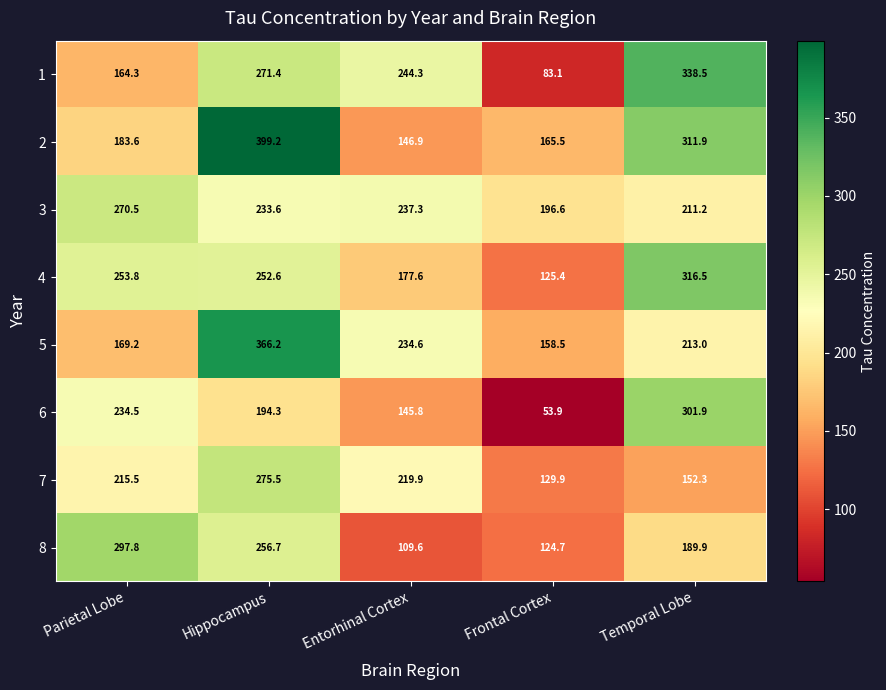

Which series has the widest spread of values?

1